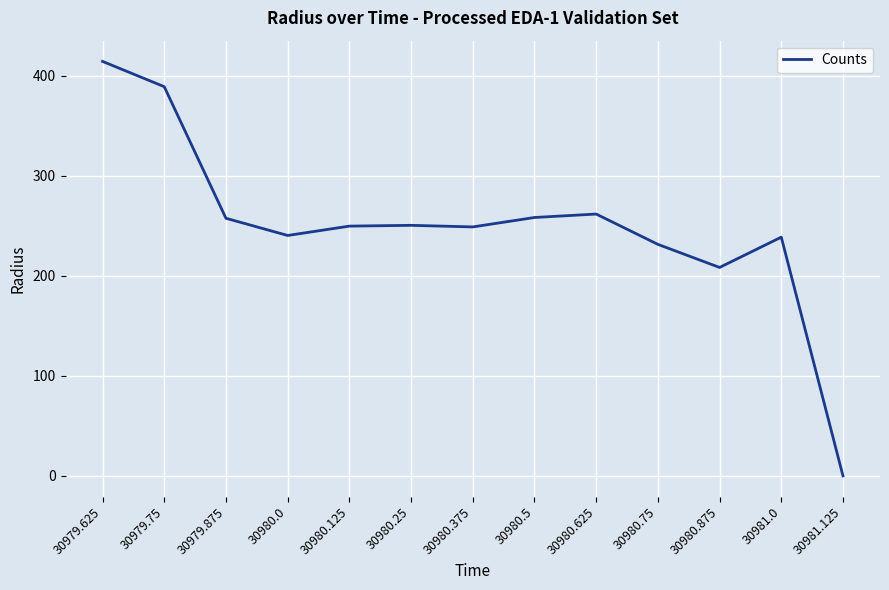

How many values are below 249?

6